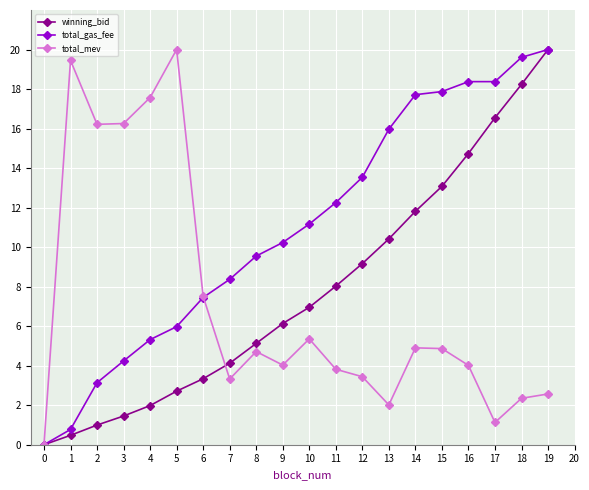

What are all the series names shown in the legend?

winning_bid, total_gas_fee, total_mev